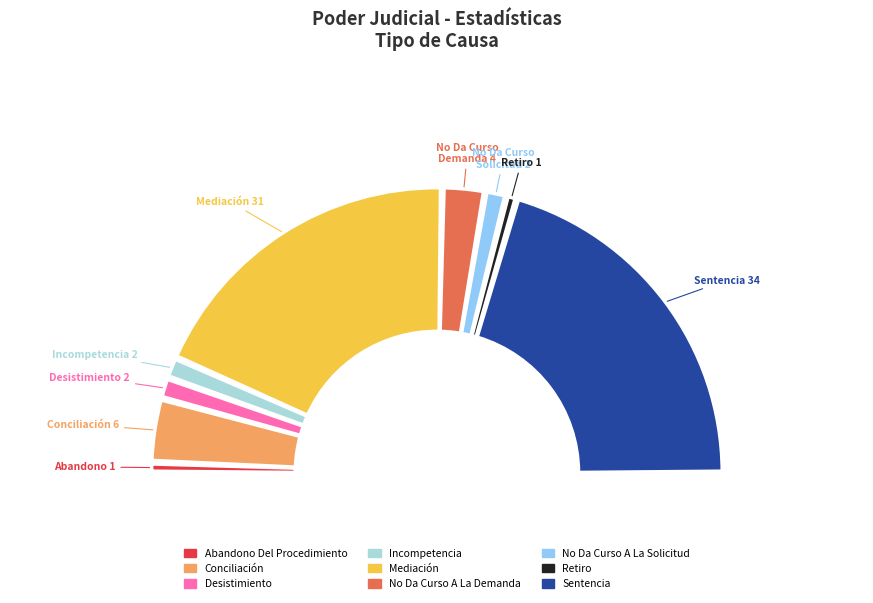

What percentage is the Retiro slice, to the nearest percent?

1%